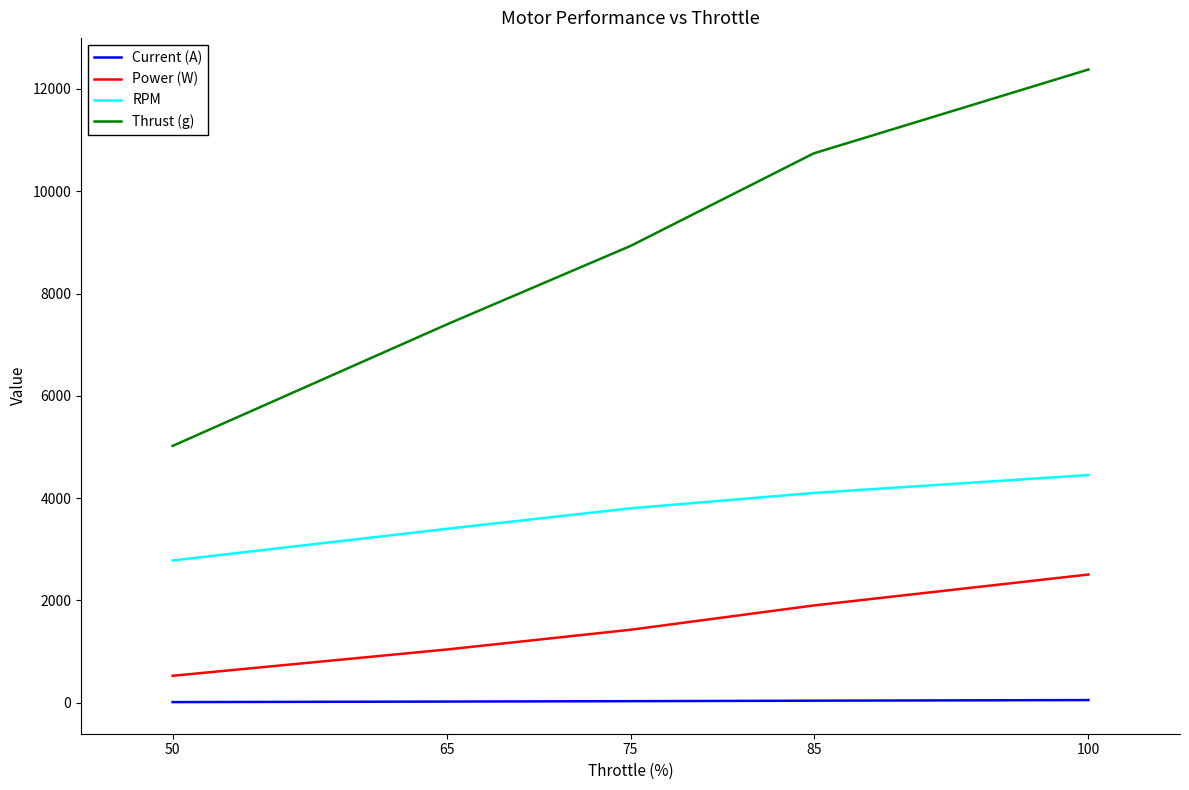

Is the value of RPM at 100 greater than the value of Thrust (g) at 75?

No